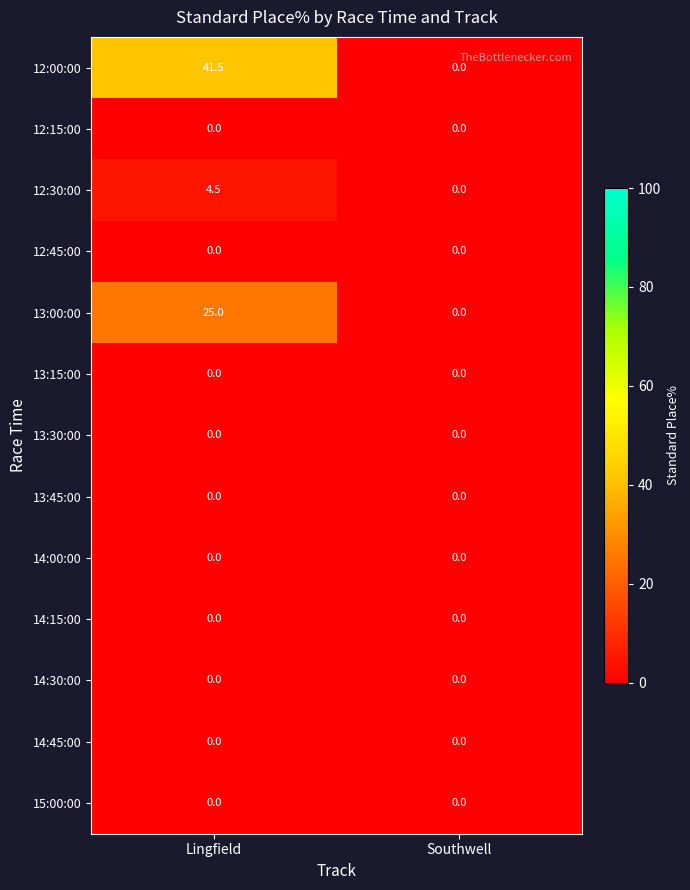

Which series has the largest total across all categories?

12:00:00